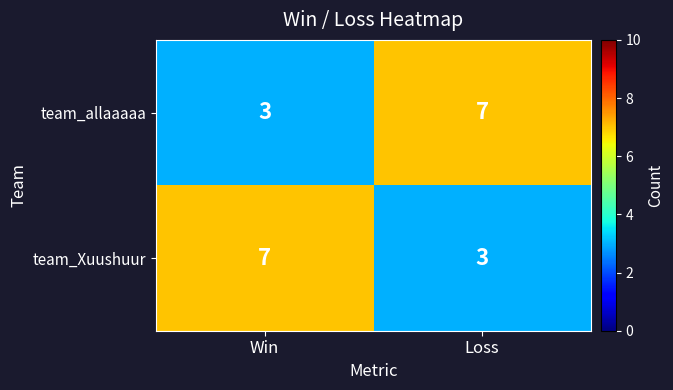

What is the spread (max minus min) of values at Win?

4